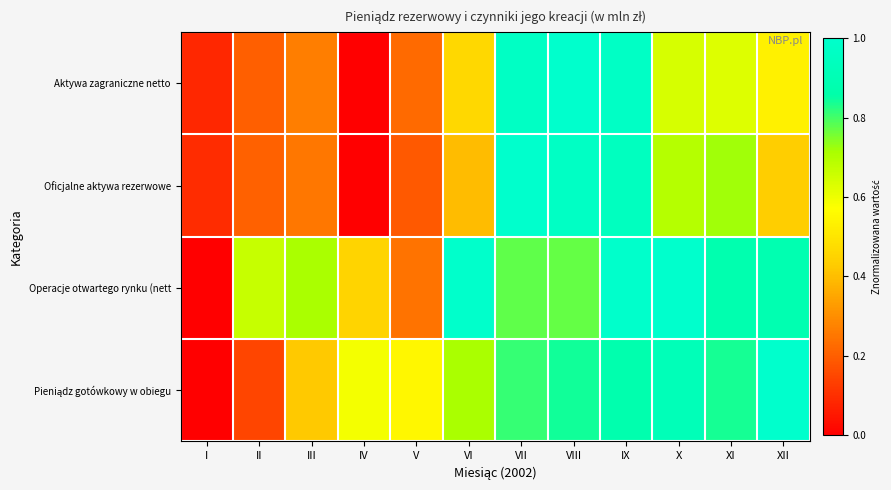

At which category is the sum across all series the highest?

IX